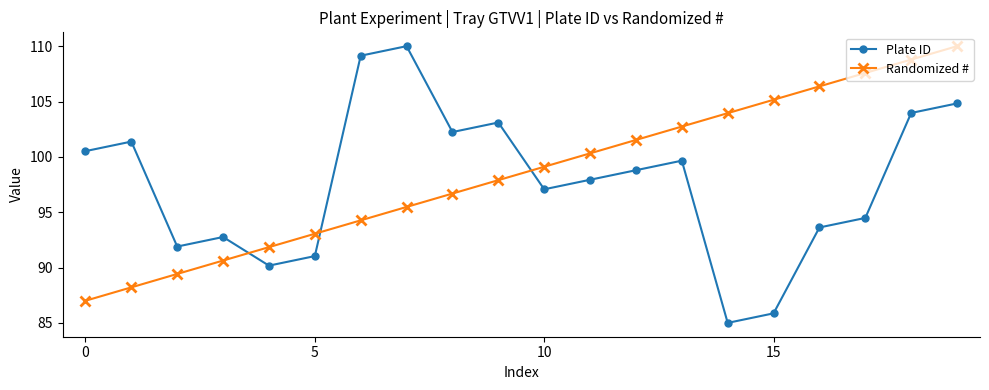

What is the value of the Plate ID point at the 1st from the left?

100.5